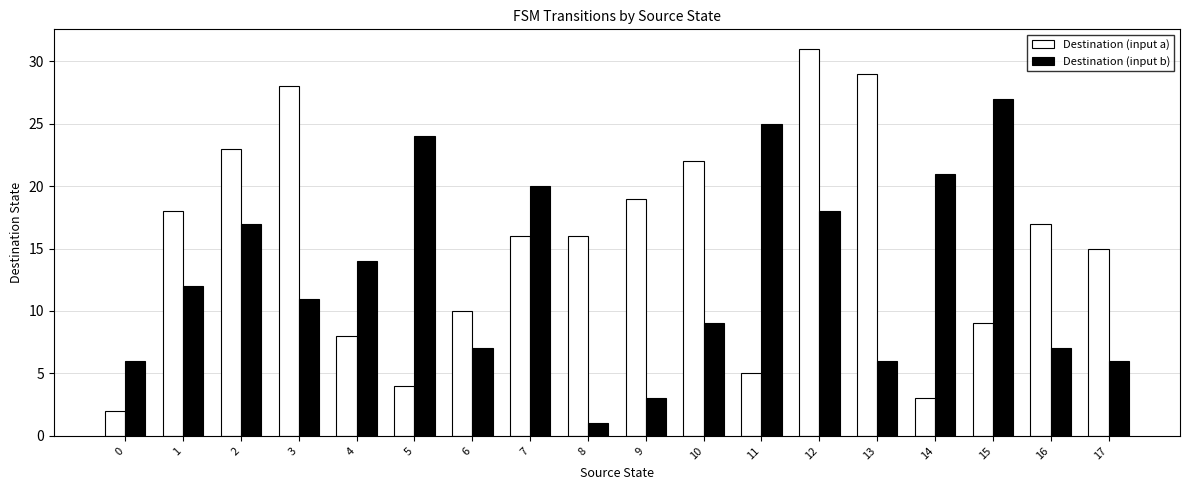

Which label corresponds to the largest value in the chart?

12